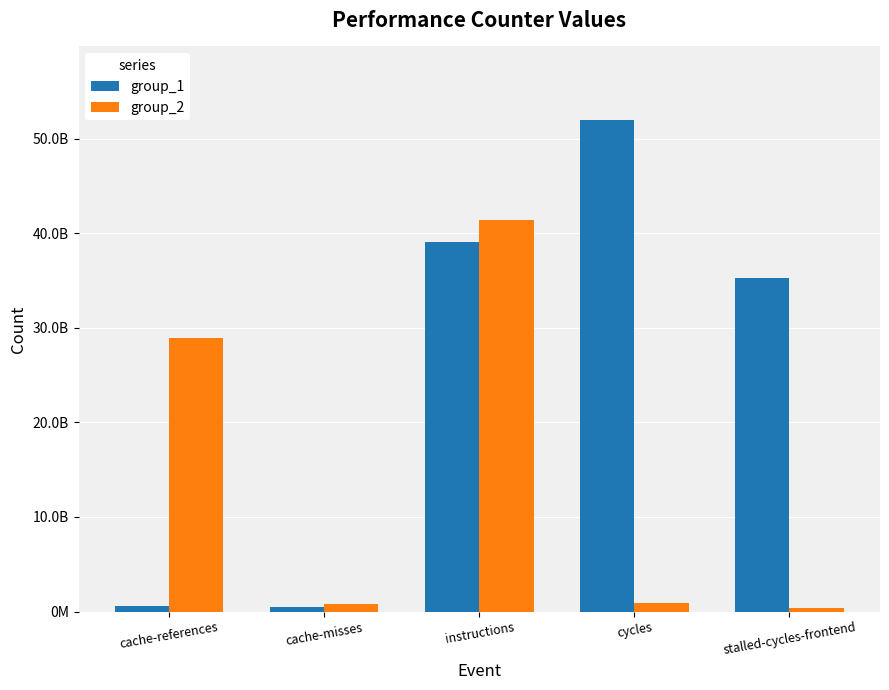

What are all the series names shown in the legend?

group_1, group_2